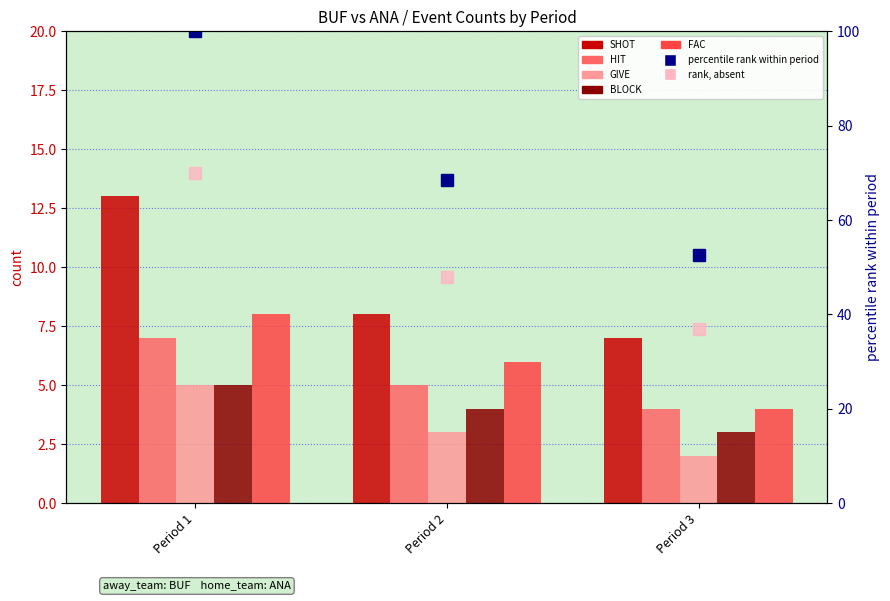

Rank the categories by HIT value from highest to lowest.

Period 1, Period 2, Period 3